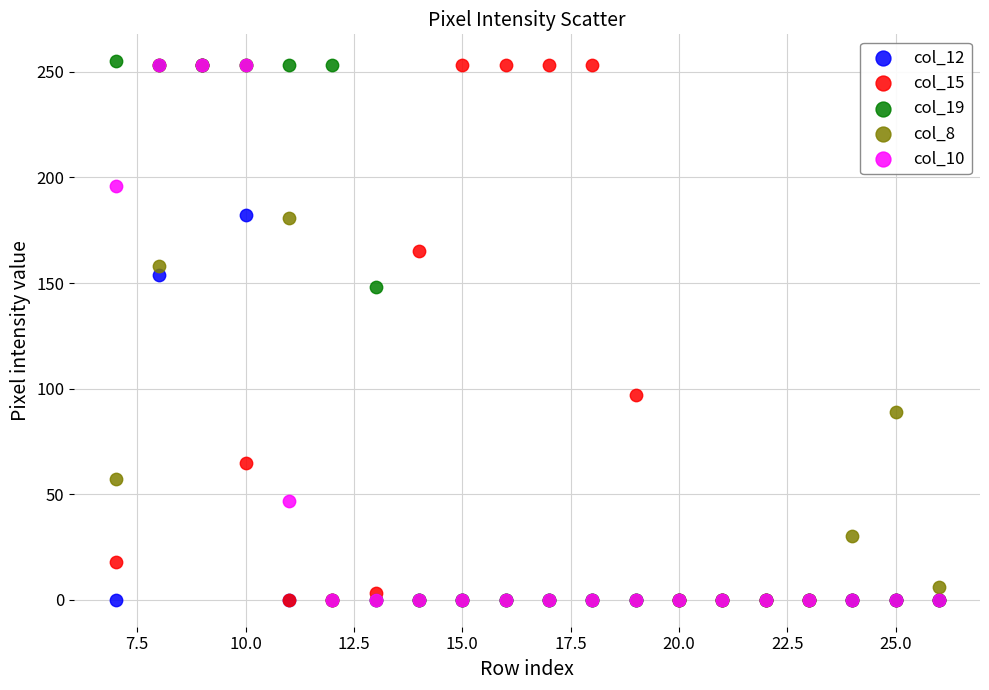

In the col_15 series, what Y value is closest to 126?

97